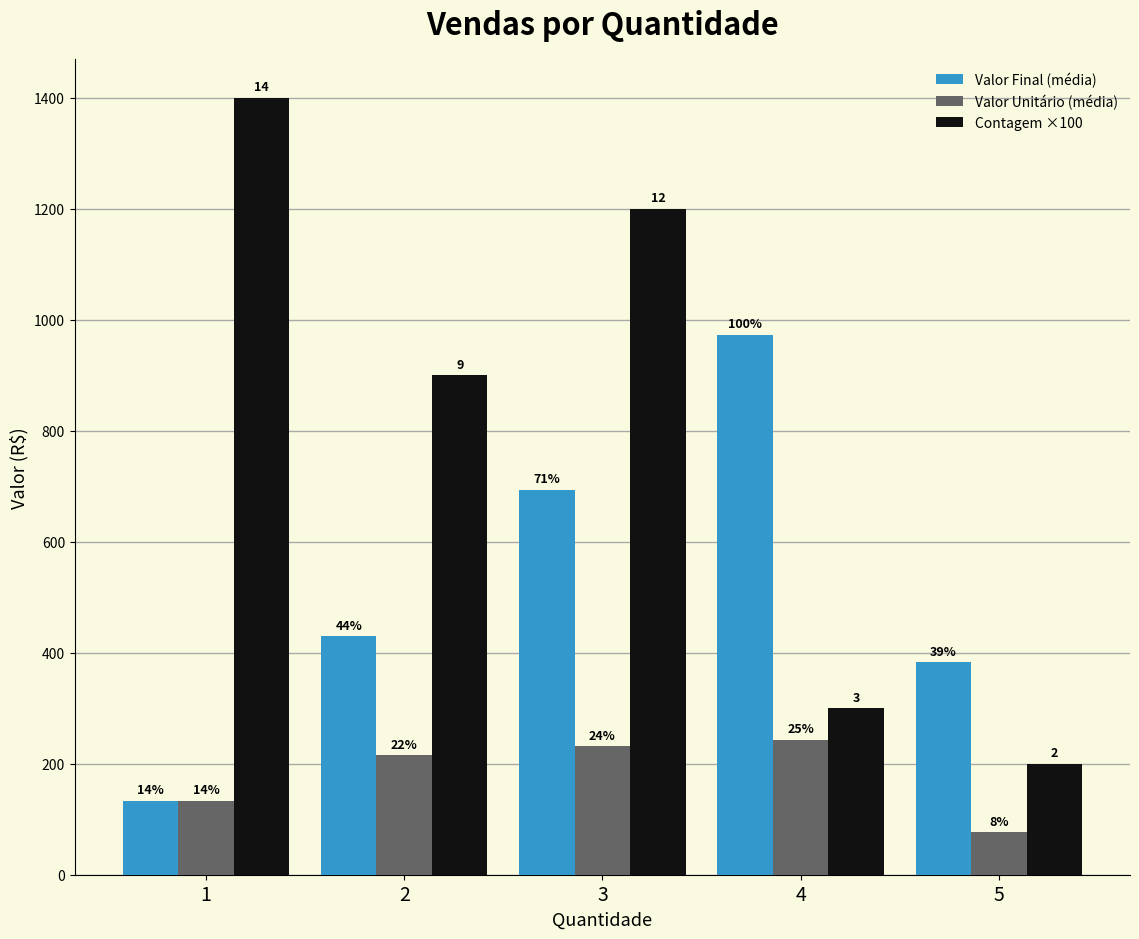

What is the total value across all series at 3?

2124.7